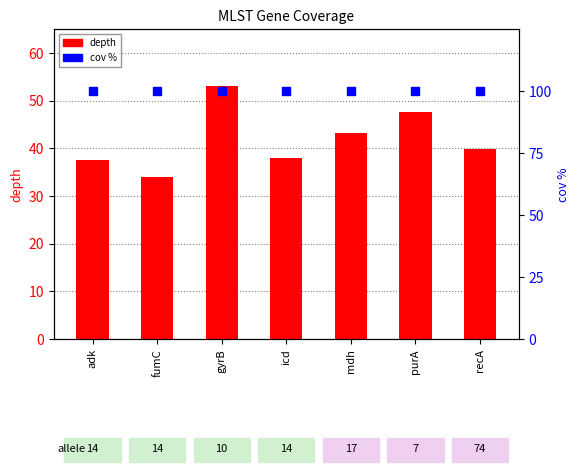

At which category is the sum across all series the highest?

gyrB